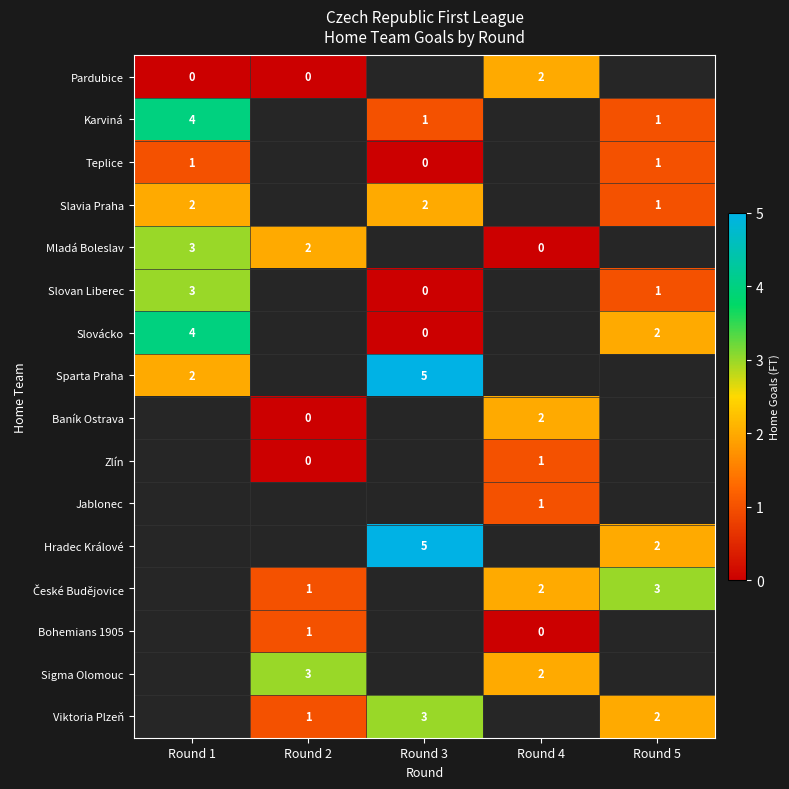

The value of Karviná at Round 5 is 0. True or false?

False